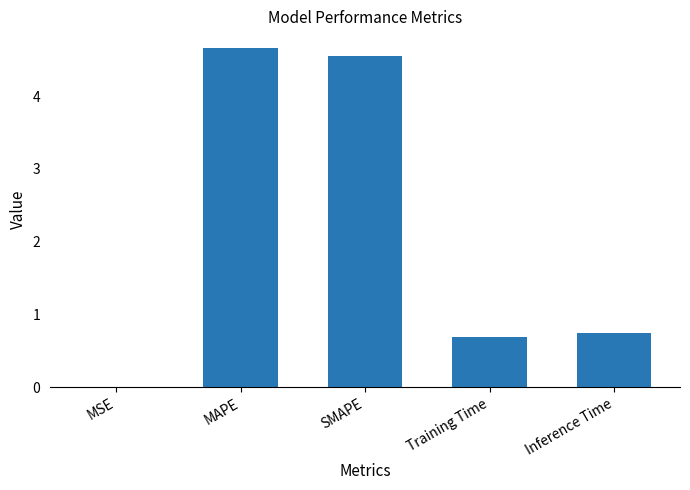

Which label corresponds to the largest value in the chart?

MAPE